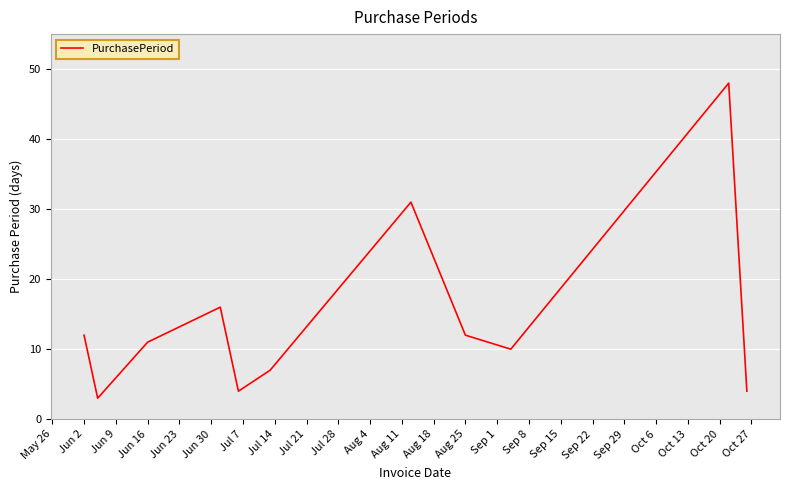

What is the maximum value shown in the chart?

48